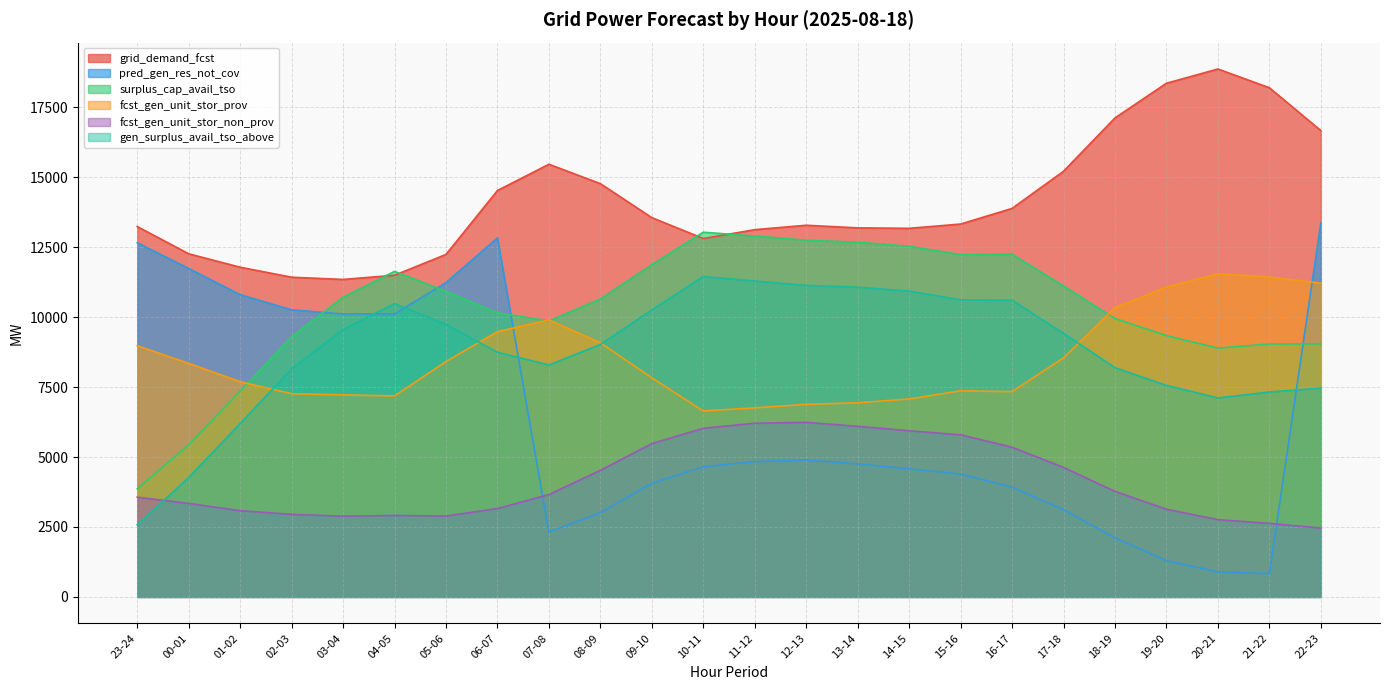

What is the difference between the maximum and minimum values in the surplus_cap_avail_tso series?

9171